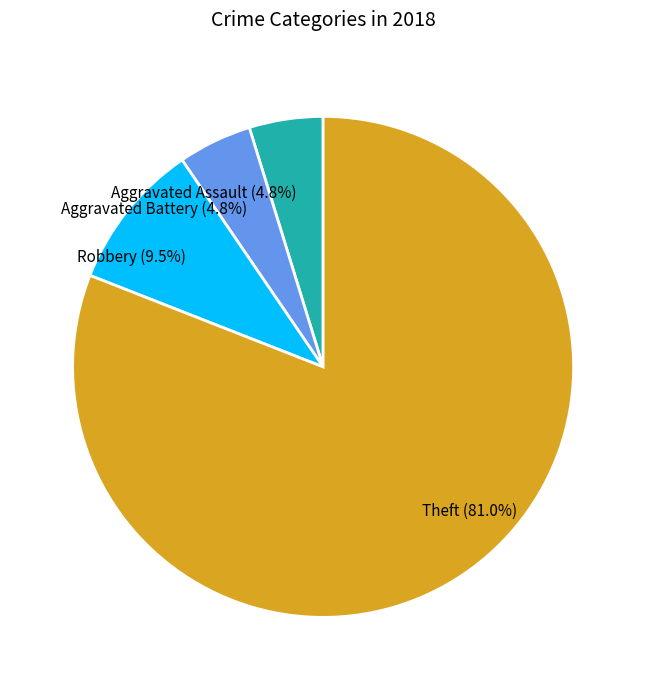

Combined, do Aggravated Battery (4.8%) and Robbery (9.5%) account for over 50%?

No